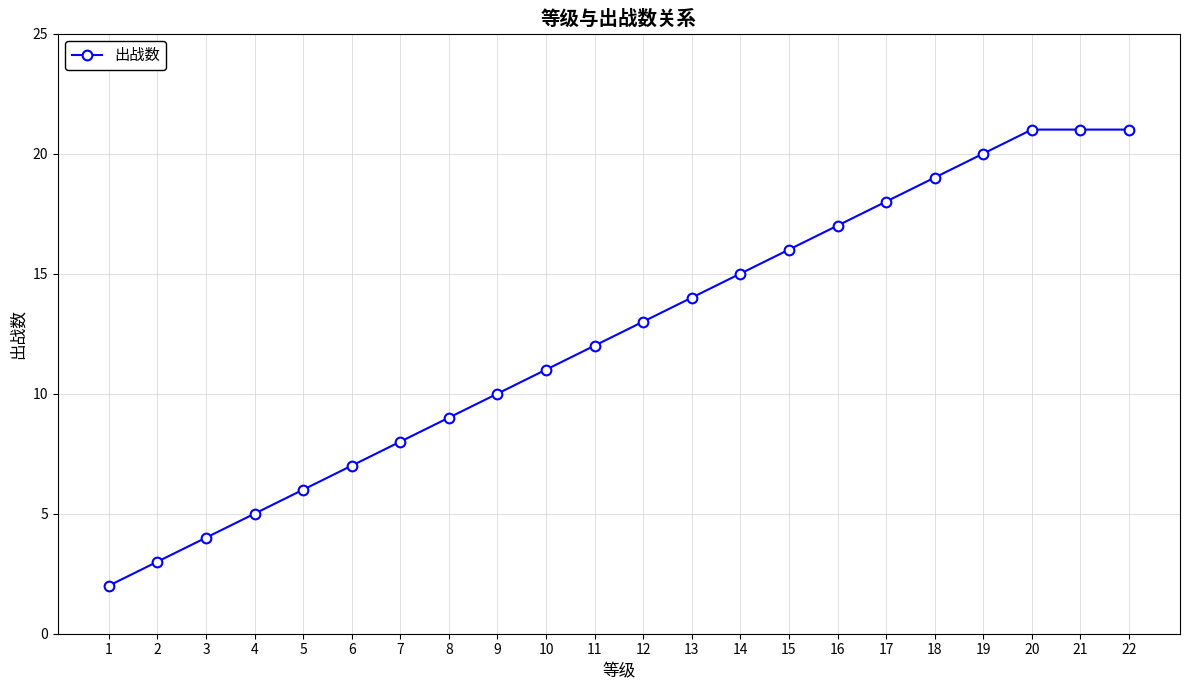

Reading left to right, extract all data points from this chart.

2	3	4	5	6	7	8	9	10	11	12	13	14	15	16	17	18	19	20	21	21	21